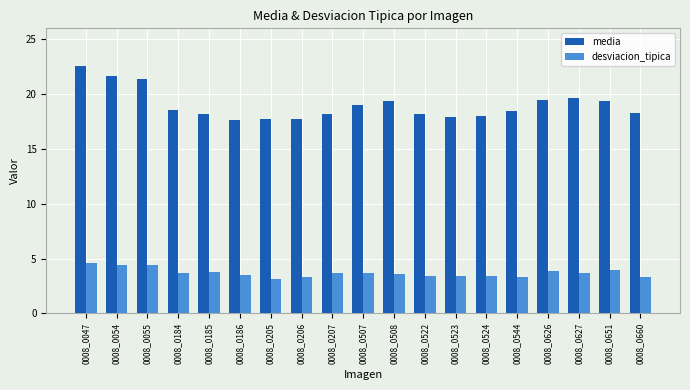

Is it true that desviacion_tipica equals 3.3 at 0008_0660?

True